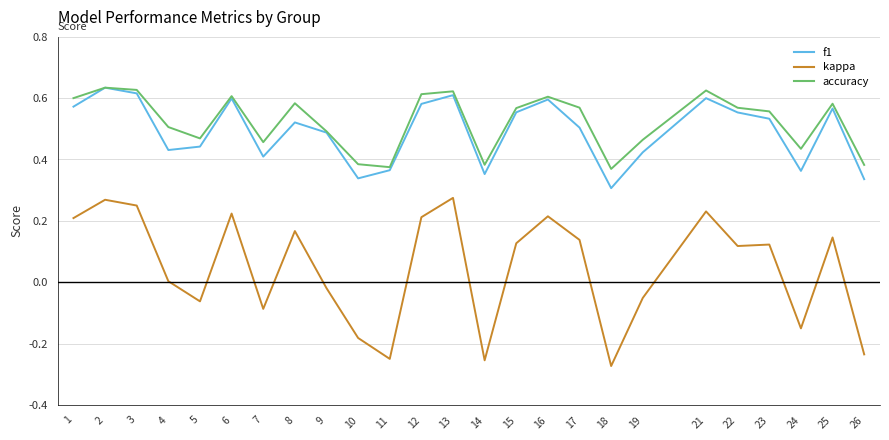

Which category has the lowest value in the f1 series?

18